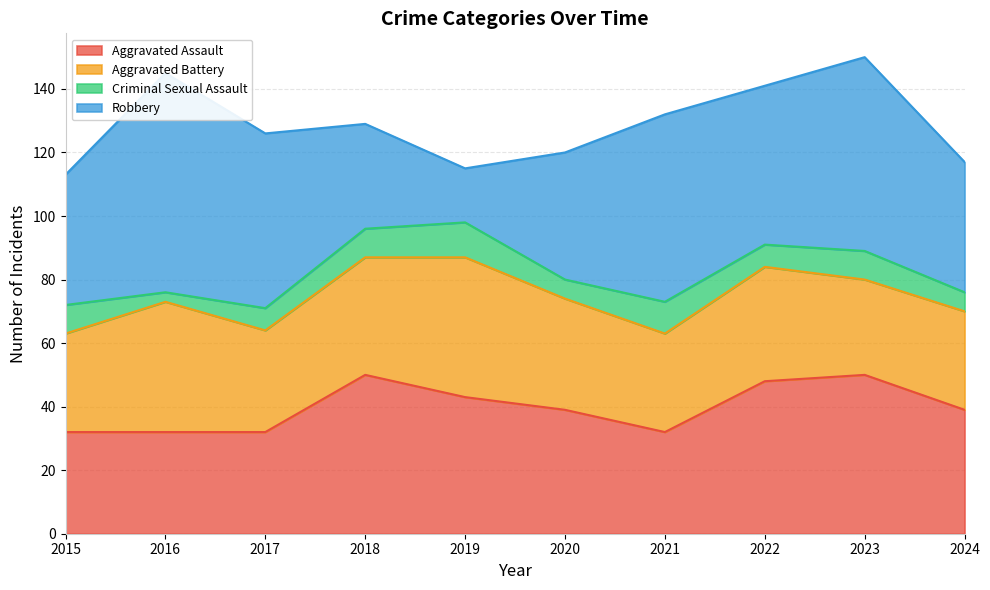

Between which two adjacent categories do Robbery and Aggravated Battery first intersect?

2017 and 2018